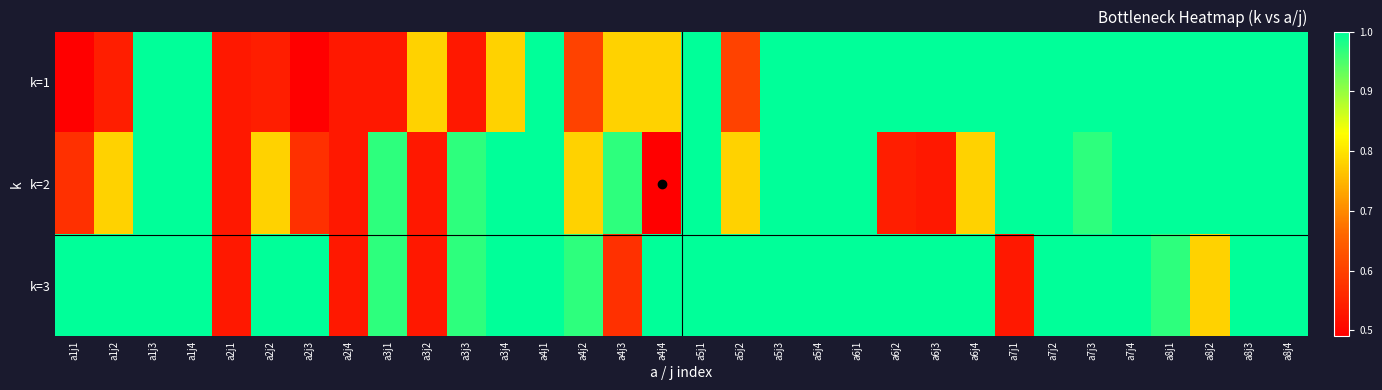

Rank the series at a4j3 from highest to lowest value.

k=2, k=1, k=3